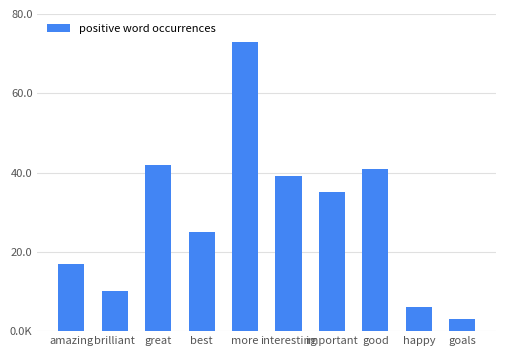

Which label corresponds to the smallest value in the chart?

goals